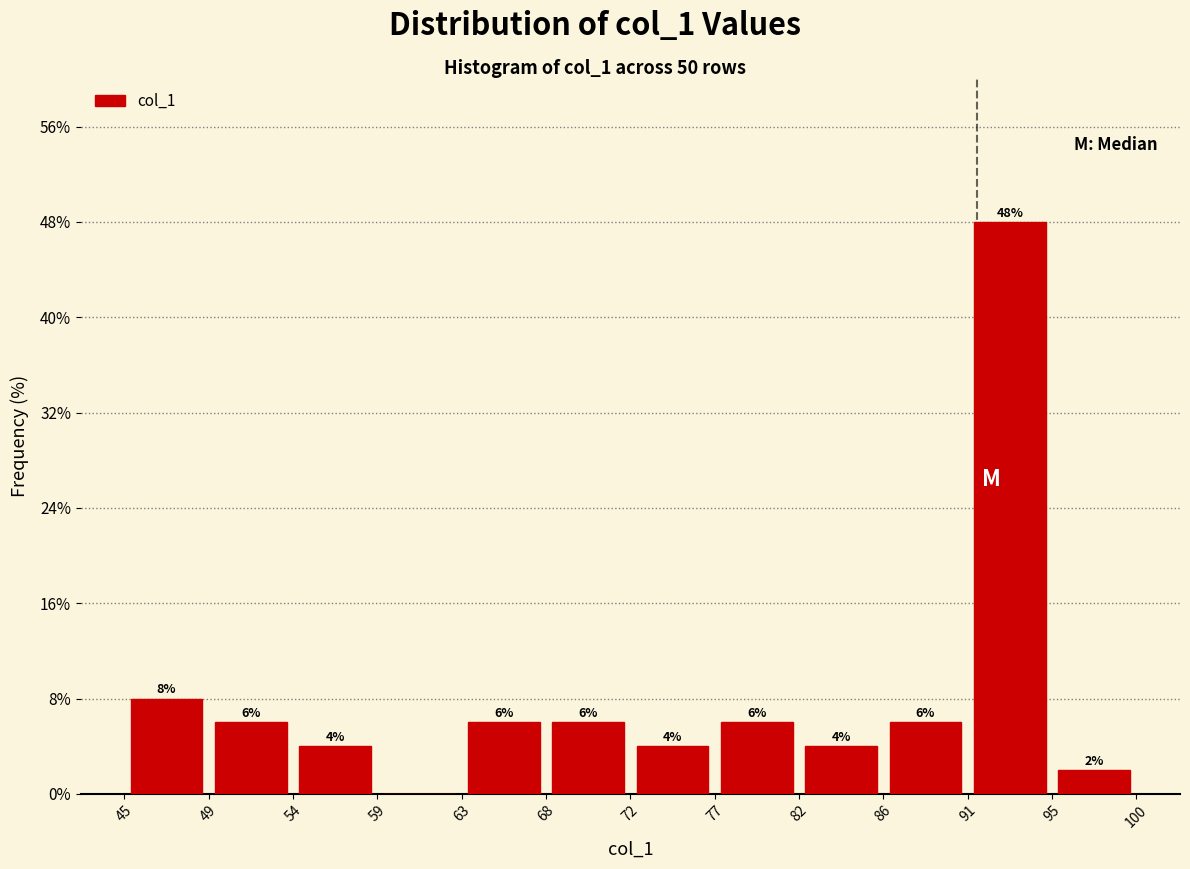

Which range on the x-axis has the tallest bar?

91 to 95